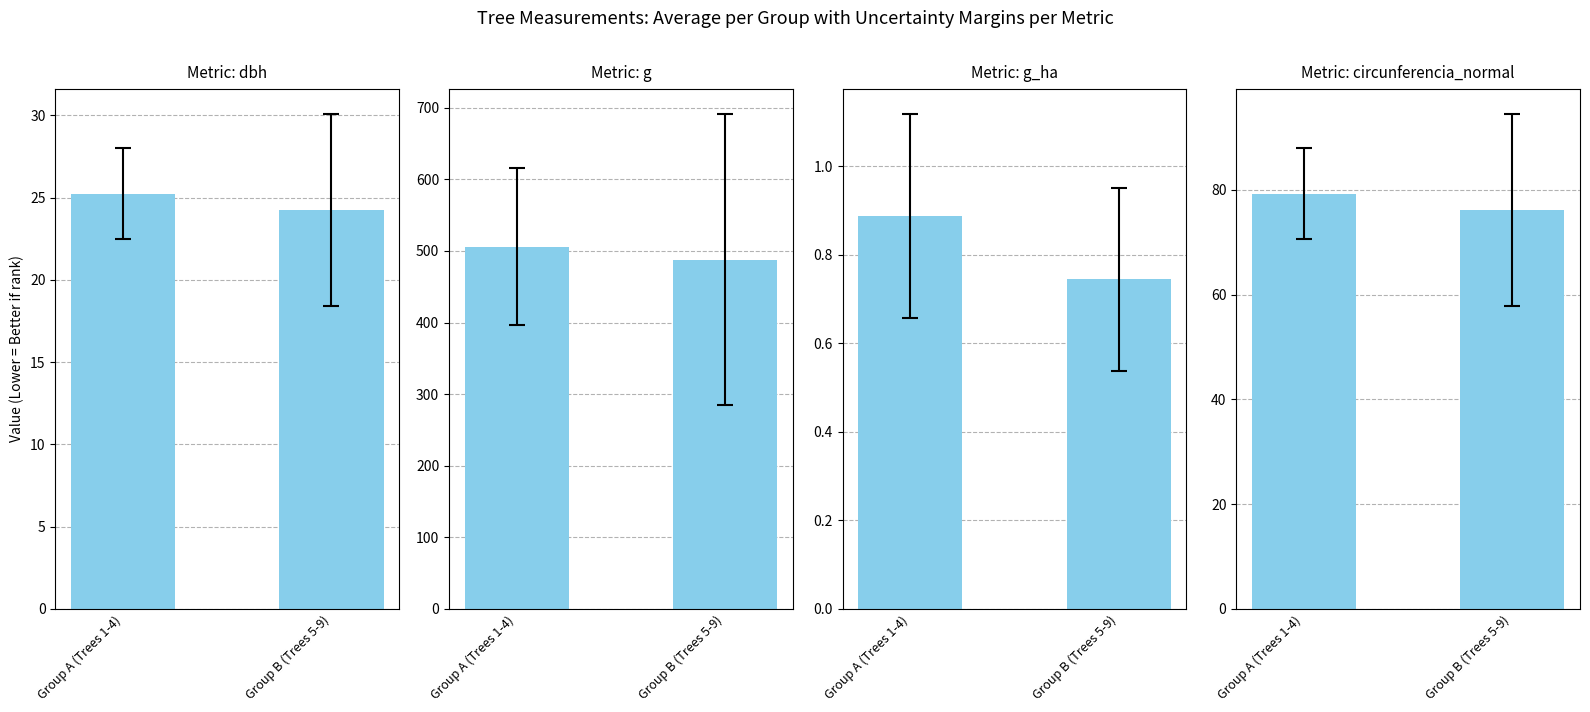

What is the sum of all dbh values?

49.5